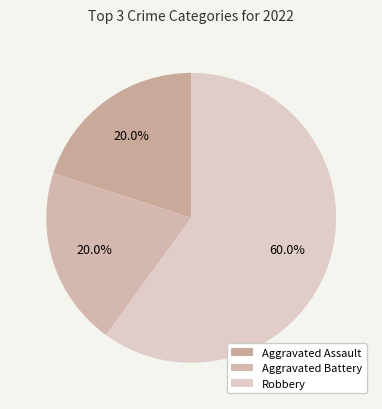

How many segments does this pie chart have?

3